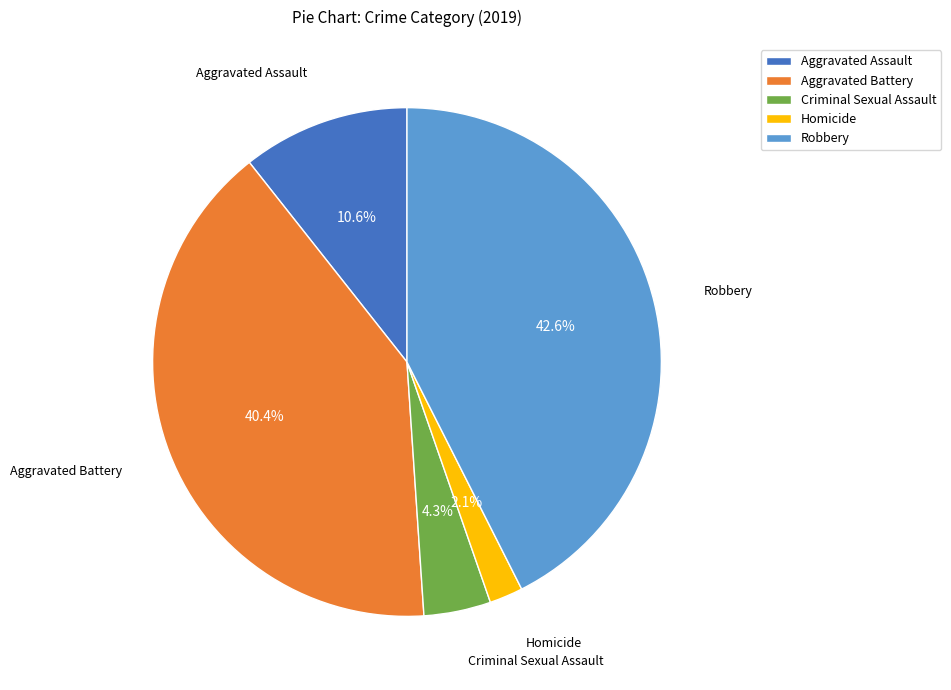

Between Homicide and Criminal Sexual Assault, which is larger?

Criminal Sexual Assault